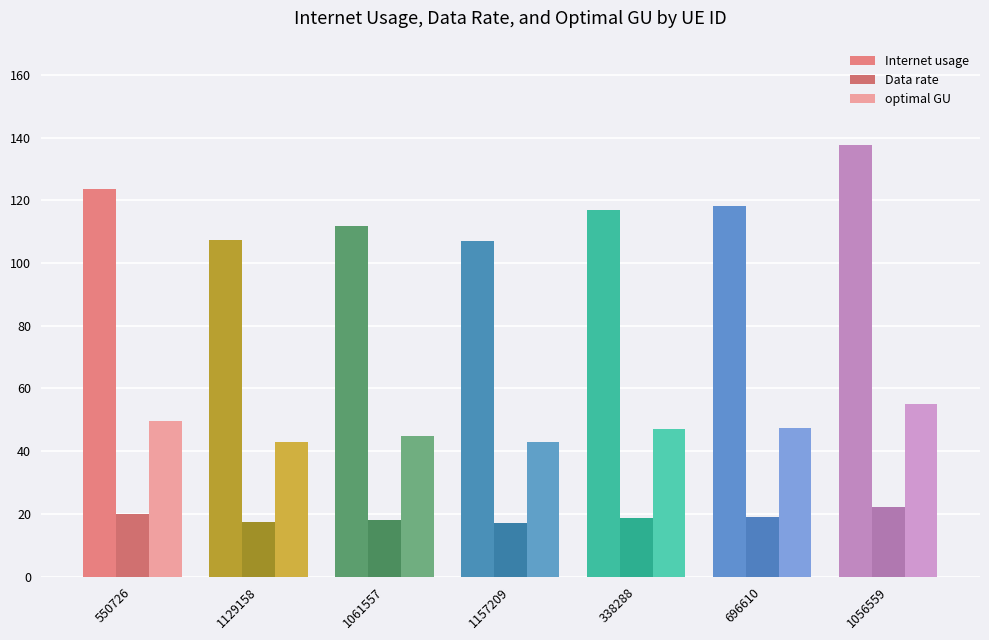

What is the total value across all series at 1129158?

167.7